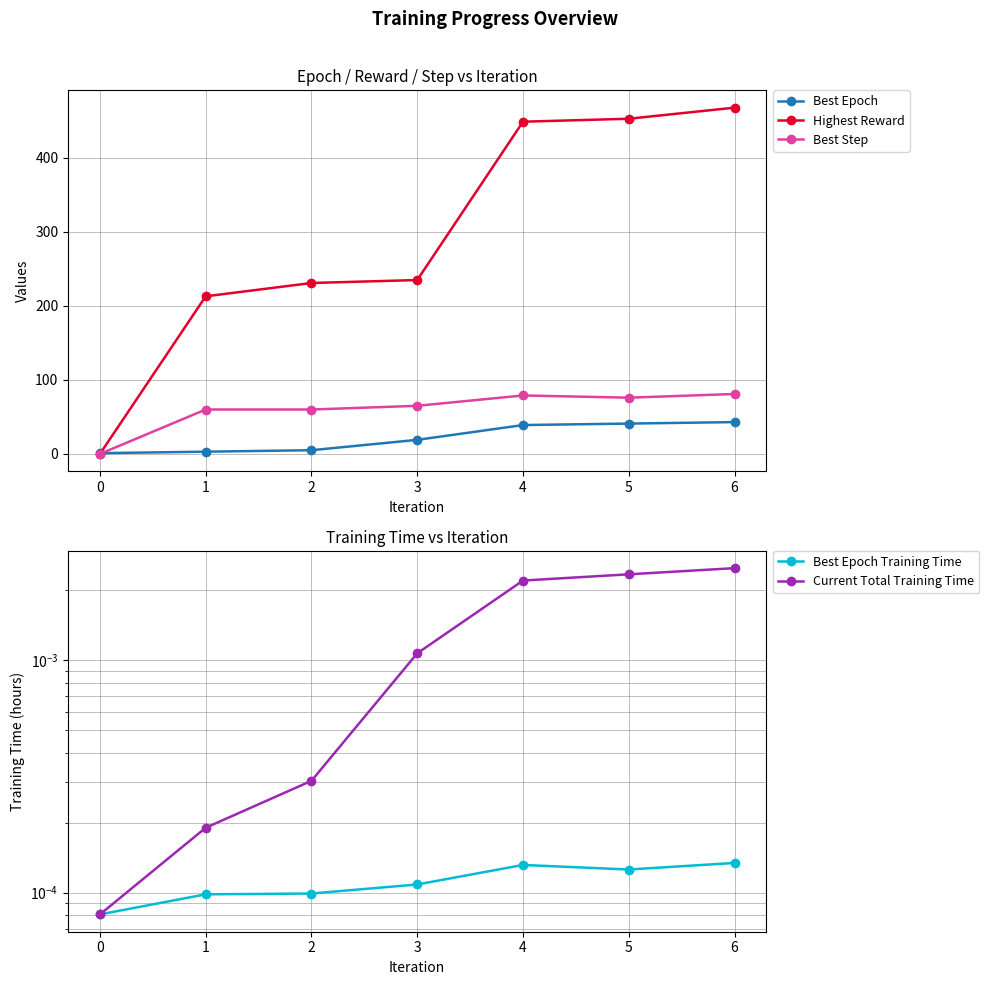

True or false: Current Total Training Time and Best Epoch Training Time intersect in this chart.

False